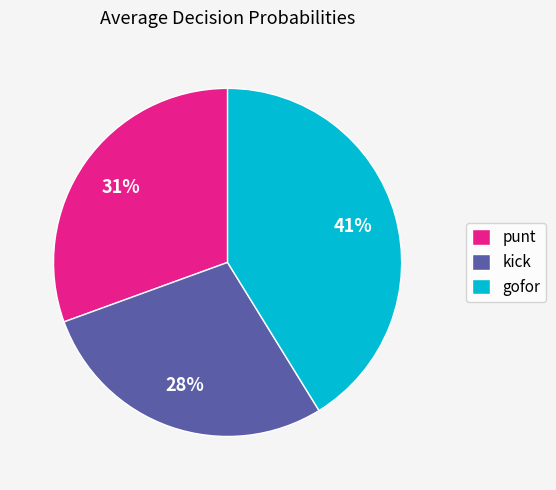

How many slices are in this pie chart?

3